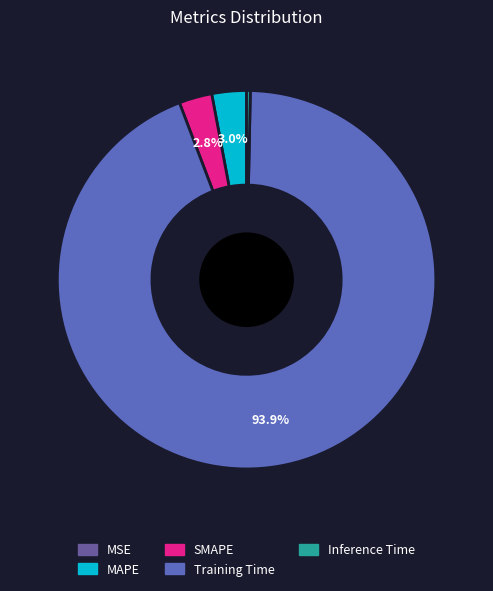

Between MAPE and Training Time, which is larger?

Training Time